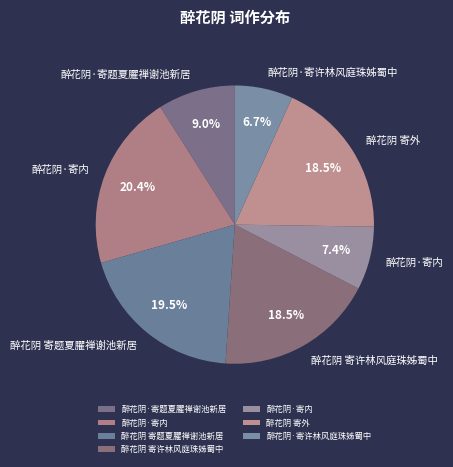

Count the number of slices in the pie.

7